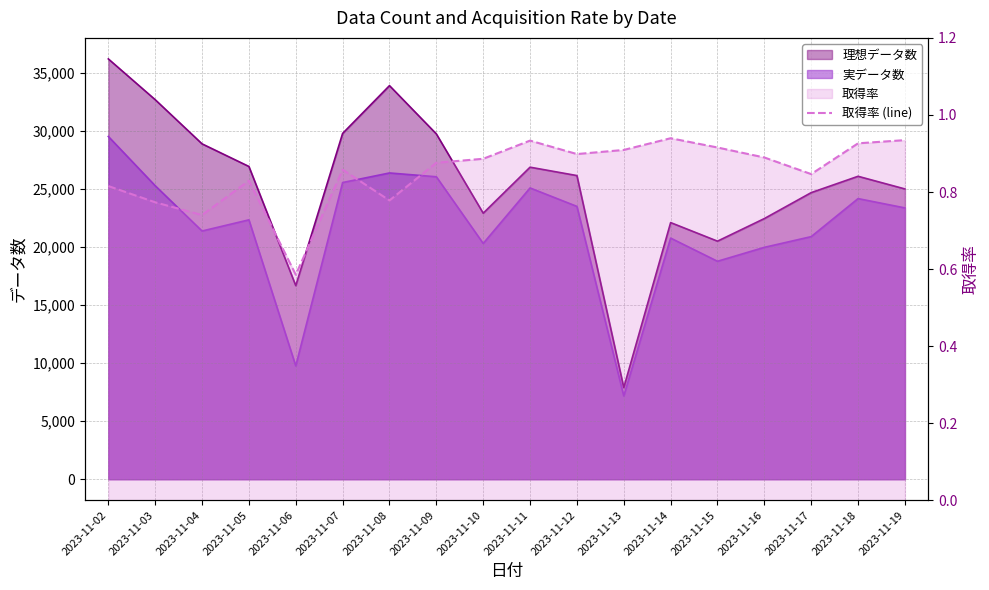

At which category does the data reach its first local valley?

2023-11-04